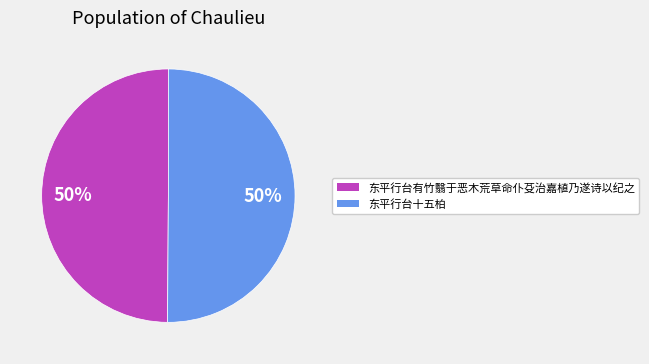

Do 东平行台十五柏 and 东平行台有竹翳于恶木荒草命仆芟治嘉植乃遂诗以纪之 together represent more than half of the pie?

Yes